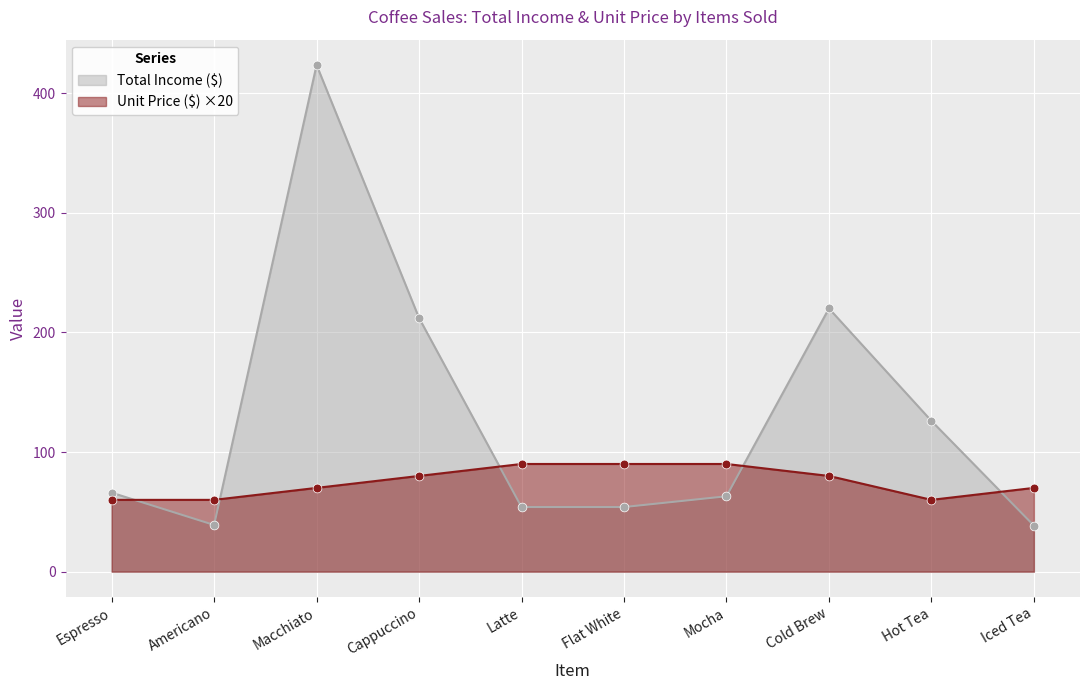

Which series reaches the maximum Y coordinate?

Total Income ($)